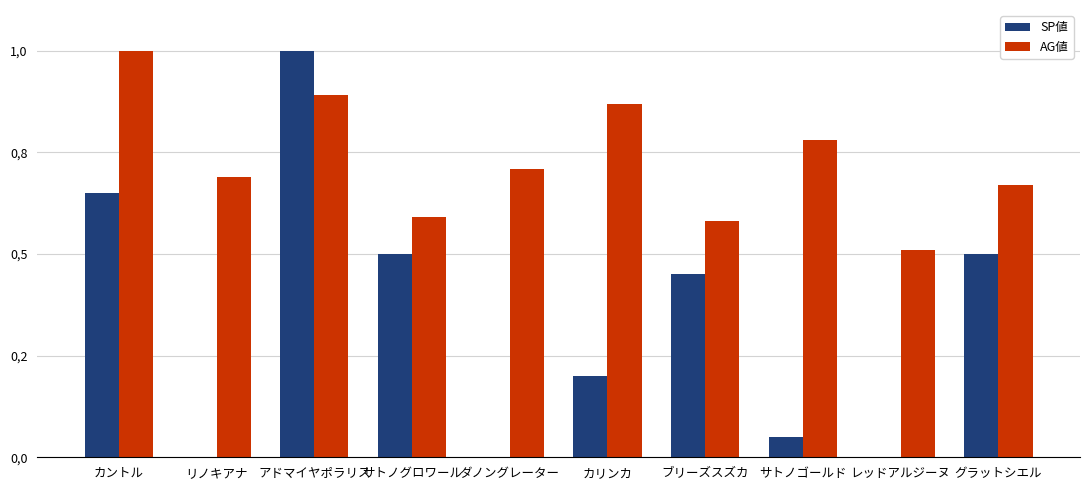

Between アドマイヤポラリス and ブリーズスズカ, which series saw the biggest shift?

SP値